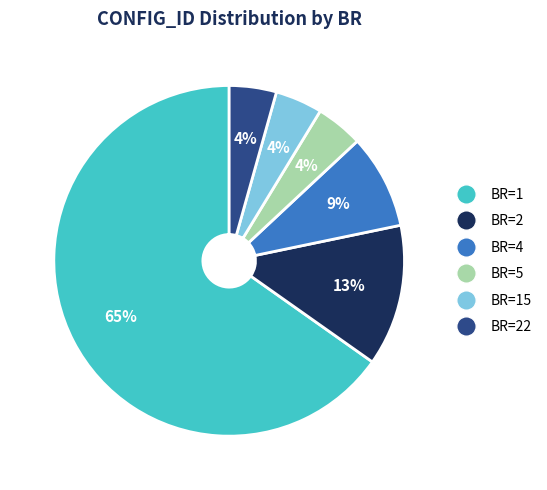

To the nearest percent, what is the average slice percentage?

17%